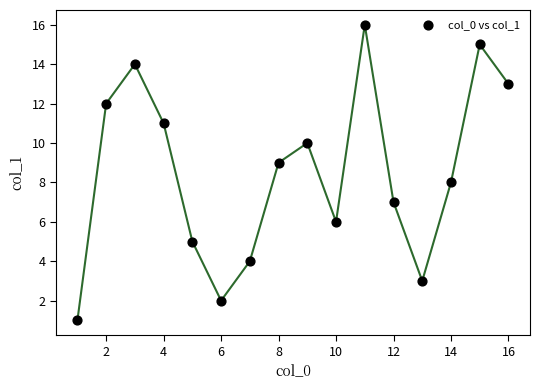

What is the range of Y values (max minus min)?

15